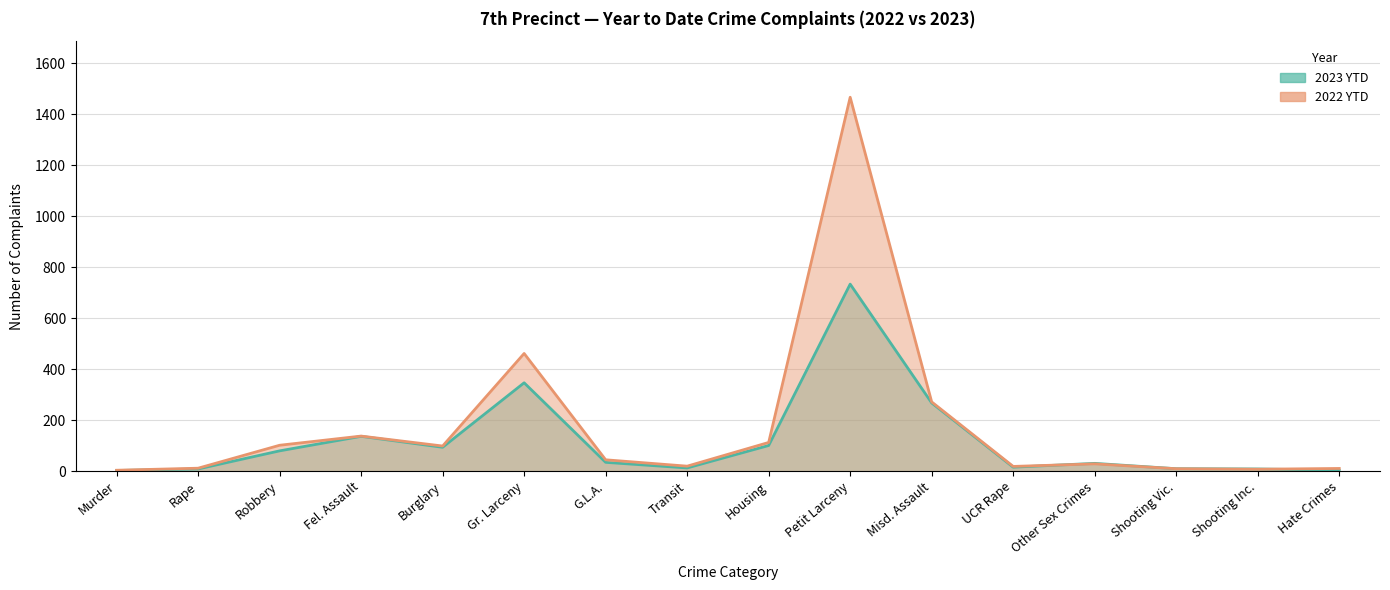

At which label is 2023 YTD closest to 367?

Gr. Larceny